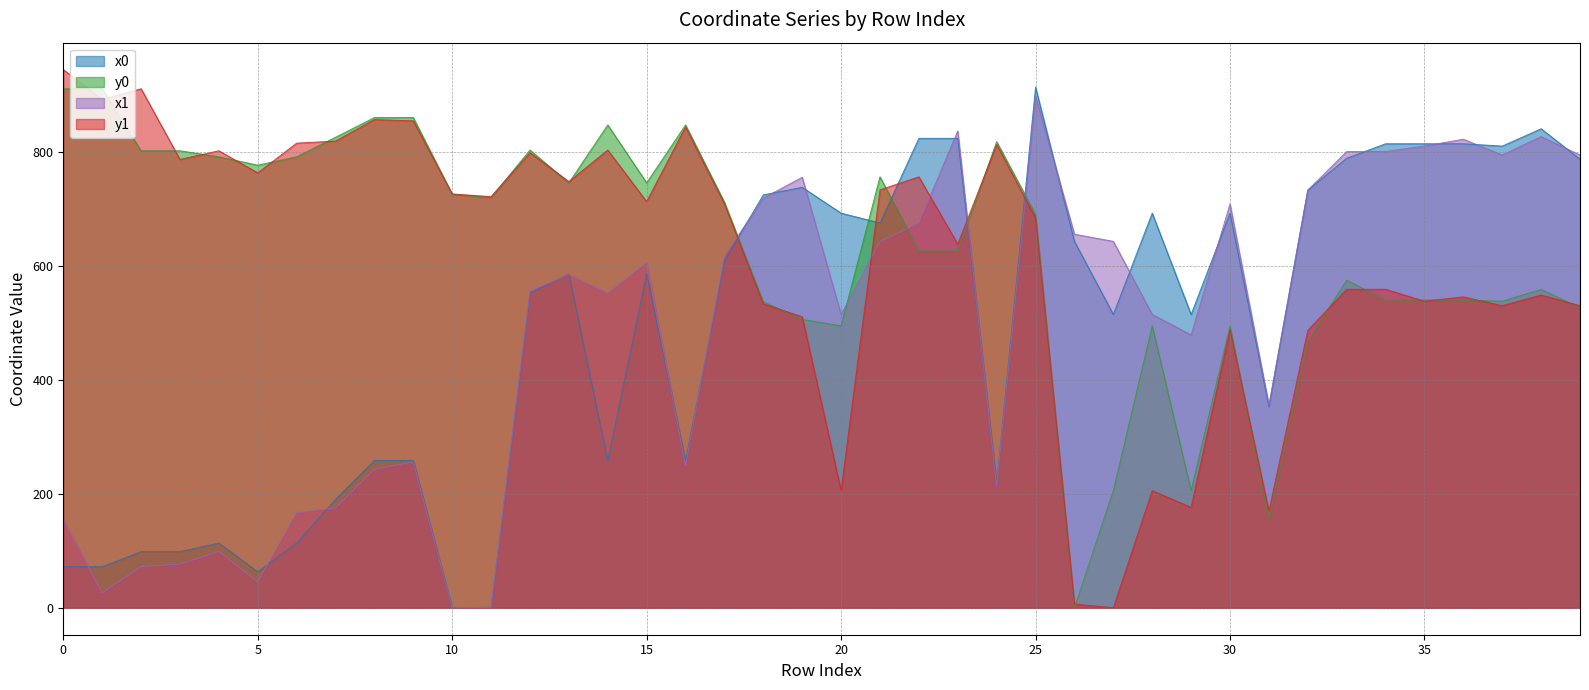

What is the spread (max minus min) of values at 3?

725.8